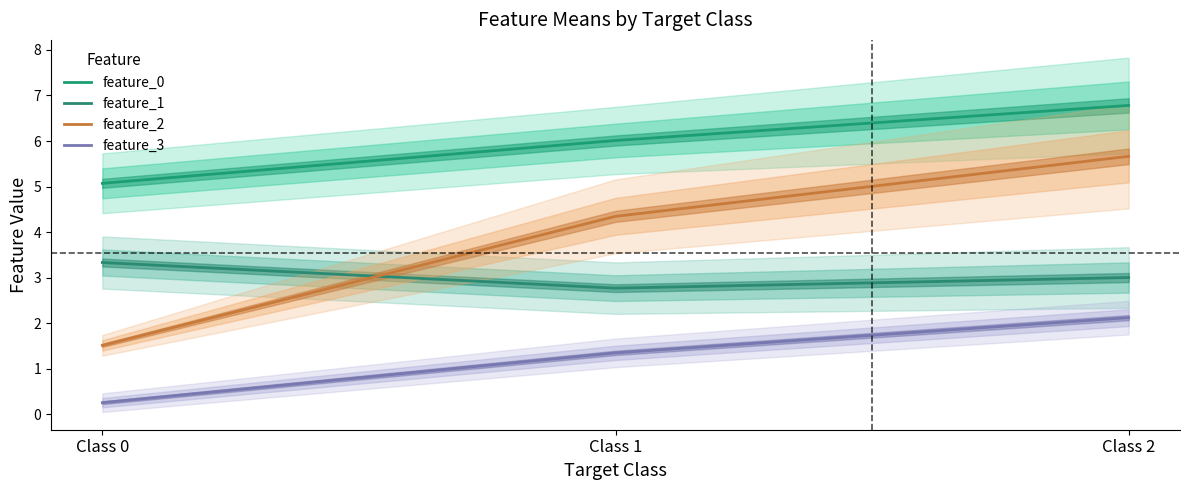

What is the spread (max minus min) of values at Class 2?

4.7